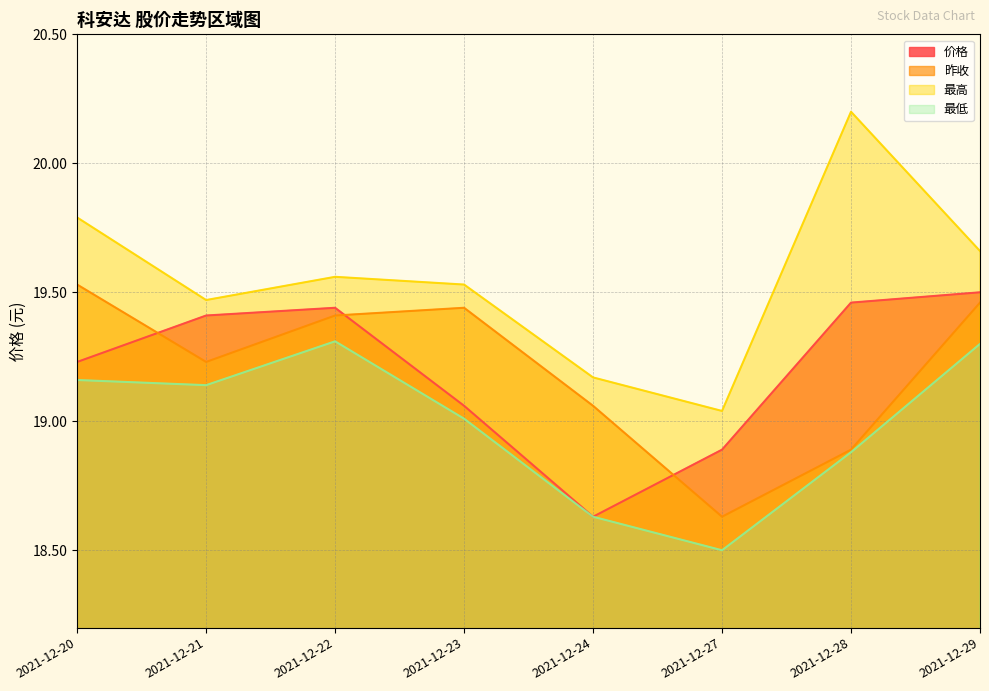

Reading right to left, transcribe all the data shown in this chart.

价格: 2021-12-29=19.5	2021-12-28=19.5	2021-12-27=18.9	2021-12-24=18.6	2021-12-23=19.1	2021-12-22=19.4	2021-12-21=19.4	2021-12-20=19.2
昨收: 2021-12-29=19.5	2021-12-28=18.9	2021-12-27=18.6	2021-12-24=19.1	2021-12-23=19.4	2021-12-22=19.4	2021-12-21=19.2	2021-12-20=19.5
最高: 2021-12-29=19.7	2021-12-28=20.2	2021-12-27=19.0	2021-12-24=19.2	2021-12-23=19.5	2021-12-22=19.6	2021-12-21=19.5	2021-12-20=19.8
最低: 2021-12-29=19.3	2021-12-28=18.9	2021-12-27=18.5	2021-12-24=18.6	2021-12-23=19.0	2021-12-22=19.3	2021-12-21=19.1	2021-12-20=19.2